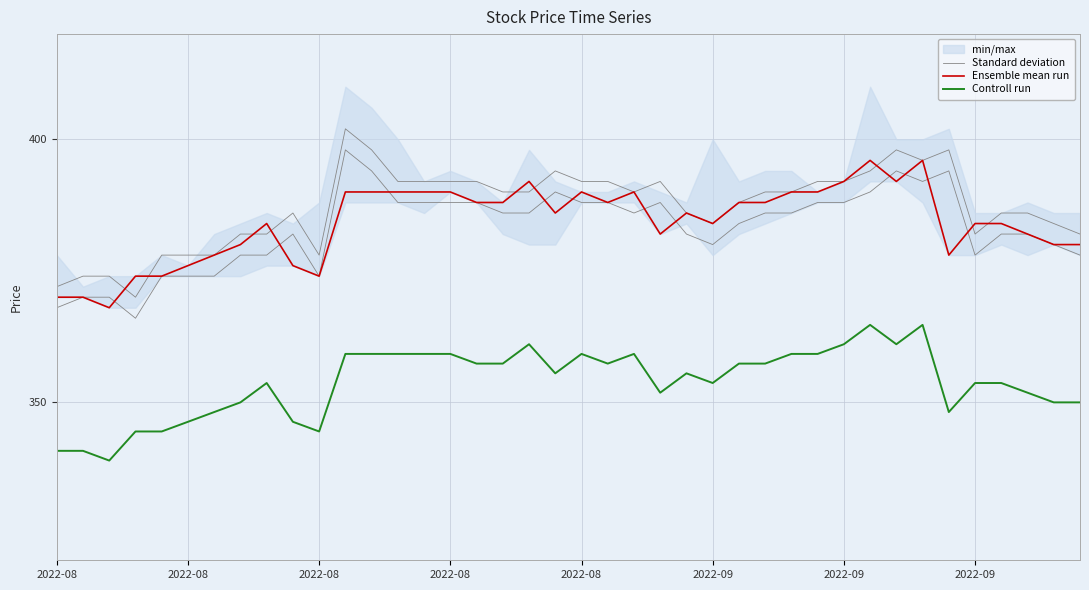

Does the chart display data point markers on the line(s)?

No